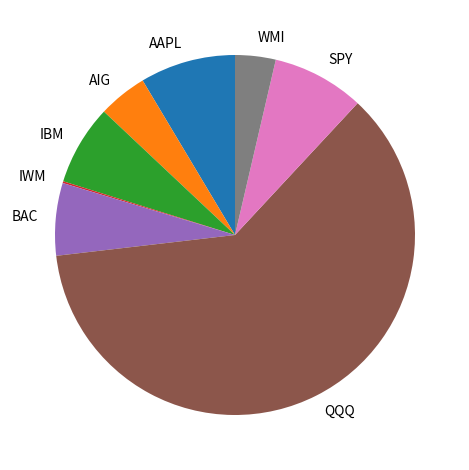

Does IBM account for over 50% of the chart?

No